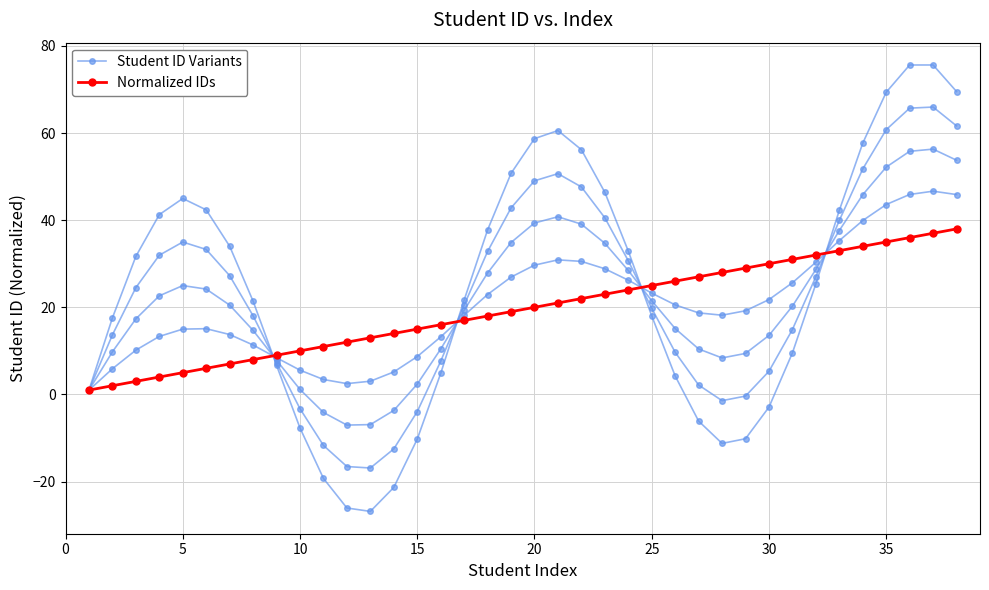

True or false: Student ID Variants and Normalized IDs cross at least once.

True